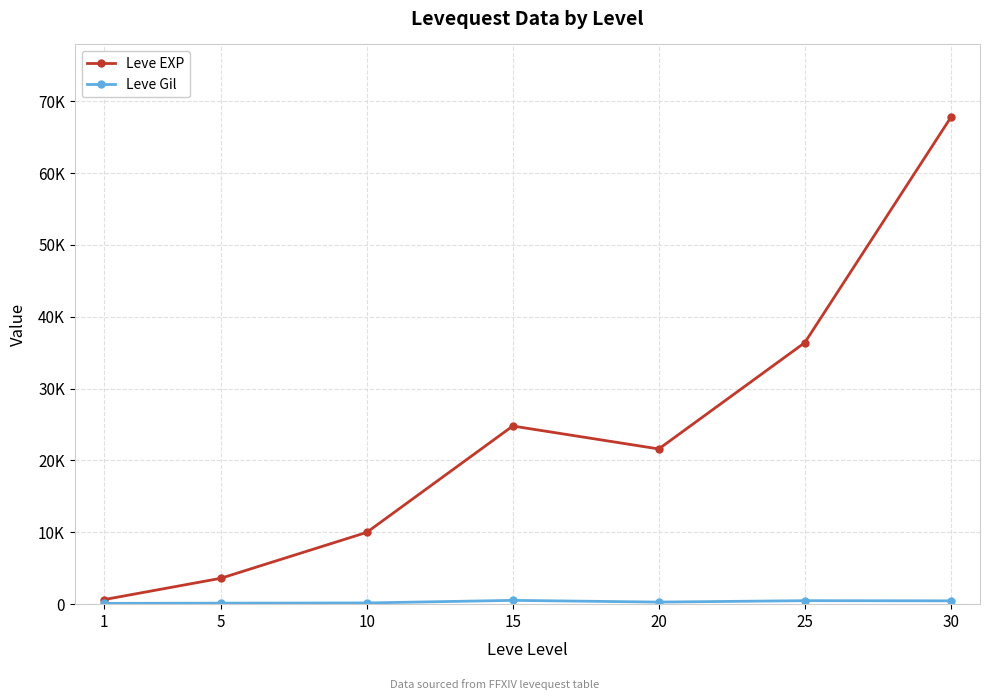

At which category does Leve EXP reach its first local valley?

20